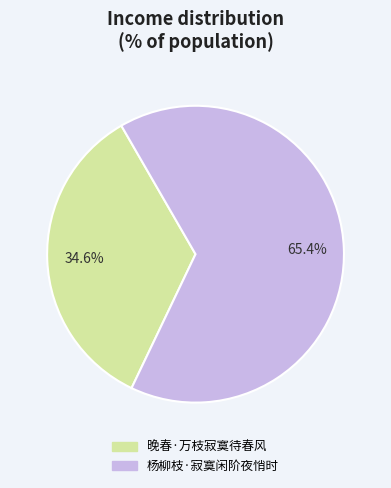

Approximately how many times larger is the value at 杨柳枝·寂寞闲阶夜悄时 compared to 晚春·万枝寂寞待春风?

1.9